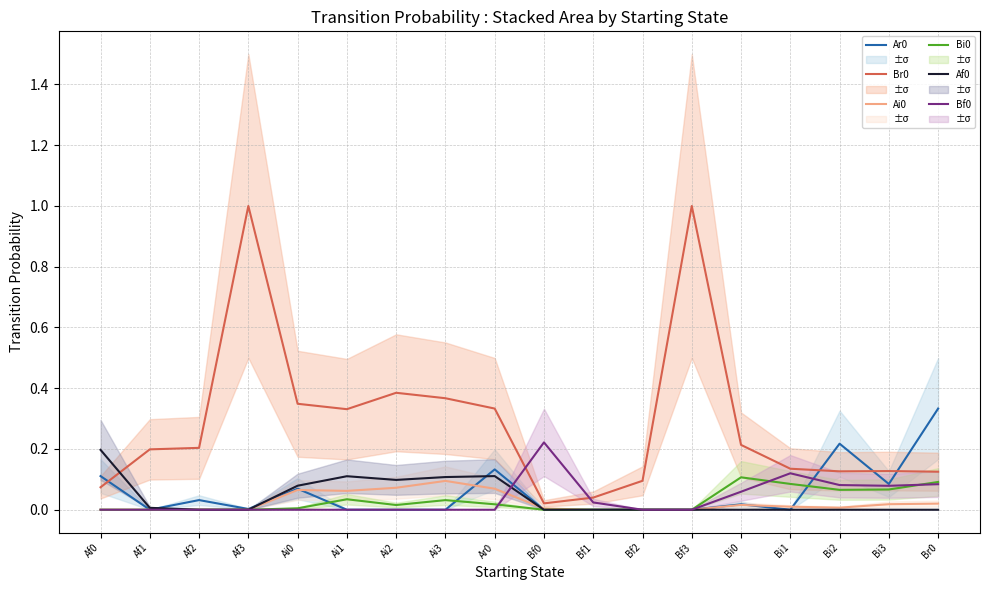

Reading left to right, what are all the values shown in this chart?

Ar0: Af0=0.1	Af1=0.0	Af2=0.0	Af3=0.0	Ai0=0.1	Ai1=0.0	Ai2=0.0	Ai3=0.0	Ar0=0.1	Bf0=0.0	Bf1=0.0	Bf2=0.0	Bf3=0.0	Bi0=0.0	Bi1=0.0	Bi2=0.2	Bi3=0.1	Br0=0.3
Br0: Af0=0.1	Af1=0.2	Af2=0.2	Af3=1.0	Ai0=0.3	Ai1=0.3	Ai2=0.4	Ai3=0.4	Ar0=0.3	Bf0=0.0	Bf1=0.0	Bf2=0.1	Bf3=1.0	Bi0=0.2	Bi1=0.1	Bi2=0.1	Bi3=0.1	Br0=0.1
Ai0: Af0=0.0	Af1=0.0	Af2=0.0	Af3=0.0	Ai0=0.1	Ai1=0.1	Ai2=0.1	Ai3=0.1	Ar0=0.1	Bf0=0.0	Bf1=0.0	Bf2=0.0	Bf3=0.0	Bi0=0.0	Bi1=0.0	Bi2=0.0	Bi3=0.0	Br0=0.0
Bi0: Af0=0.0	Af1=0.0	Af2=0.0	Af3=0.0	Ai0=0.0	Ai1=0.0	Ai2=0.0	Ai3=0.0	Ar0=0.0	Bf0=0.0	Bf1=0.0	Bf2=0.0	Bf3=0.0	Bi0=0.1	Bi1=0.1	Bi2=0.1	Bi3=0.1	Br0=0.1
Af0: Af0=0.2	Af1=0.0	Af2=0.0	Af3=0.0	Ai0=0.1	Ai1=0.1	Ai2=0.1	Ai3=0.1	Ar0=0.1	Bf0=0.0	Bf1=0.0	Bf2=0.0	Bf3=0.0	Bi0=0.0	Bi1=0.0	Bi2=0.0	Bi3=0.0	Br0=0.0
Bf0: Af0=0.0	Af1=0.0	Af2=0.0	Af3=0.0	Ai0=0.0	Ai1=0.0	Ai2=0.0	Ai3=0.0	Ar0=0.0	Bf0=0.2	Bf1=0.0	Bf2=0.0	Bf3=0.0	Bi0=0.1	Bi1=0.1	Bi2=0.1	Bi3=0.1	Br0=0.1